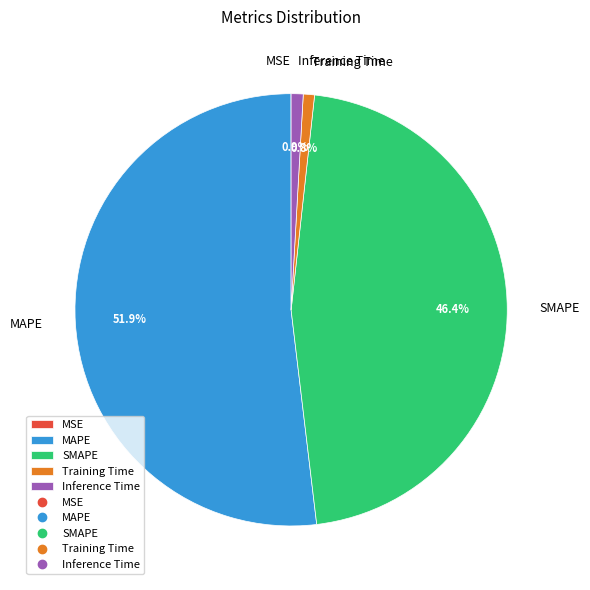

Which slice is the largest?

MAPE